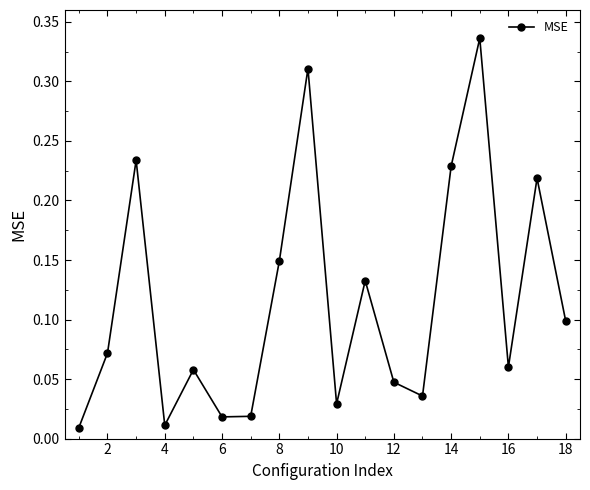

How many points are lower than both their immediate neighbors (excluding endpoints)?

5